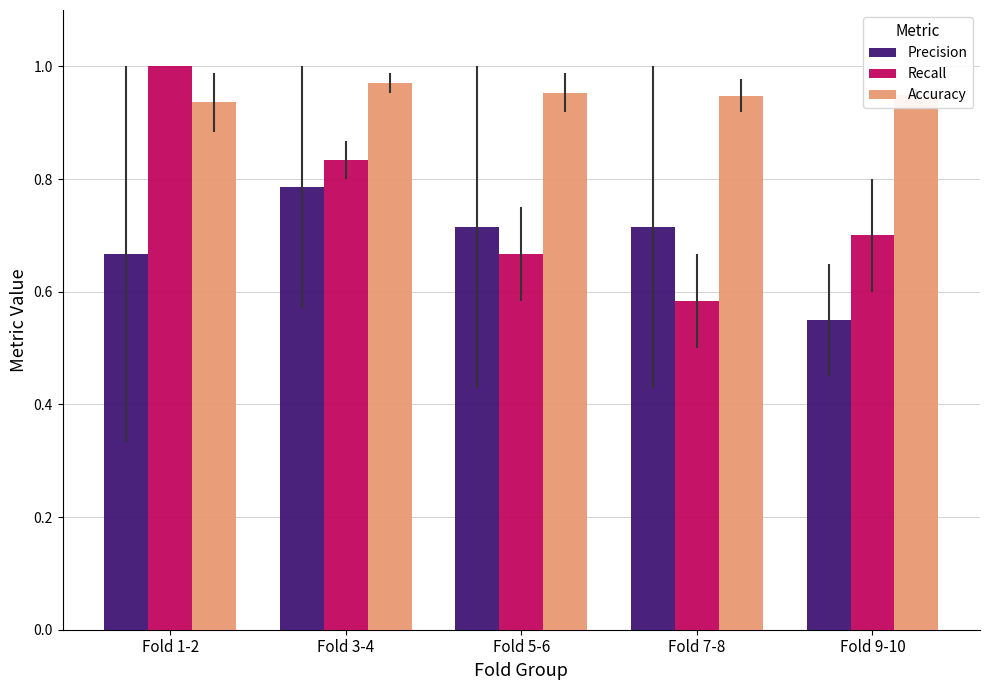

Which series has the largest range (max minus min)?

Recall